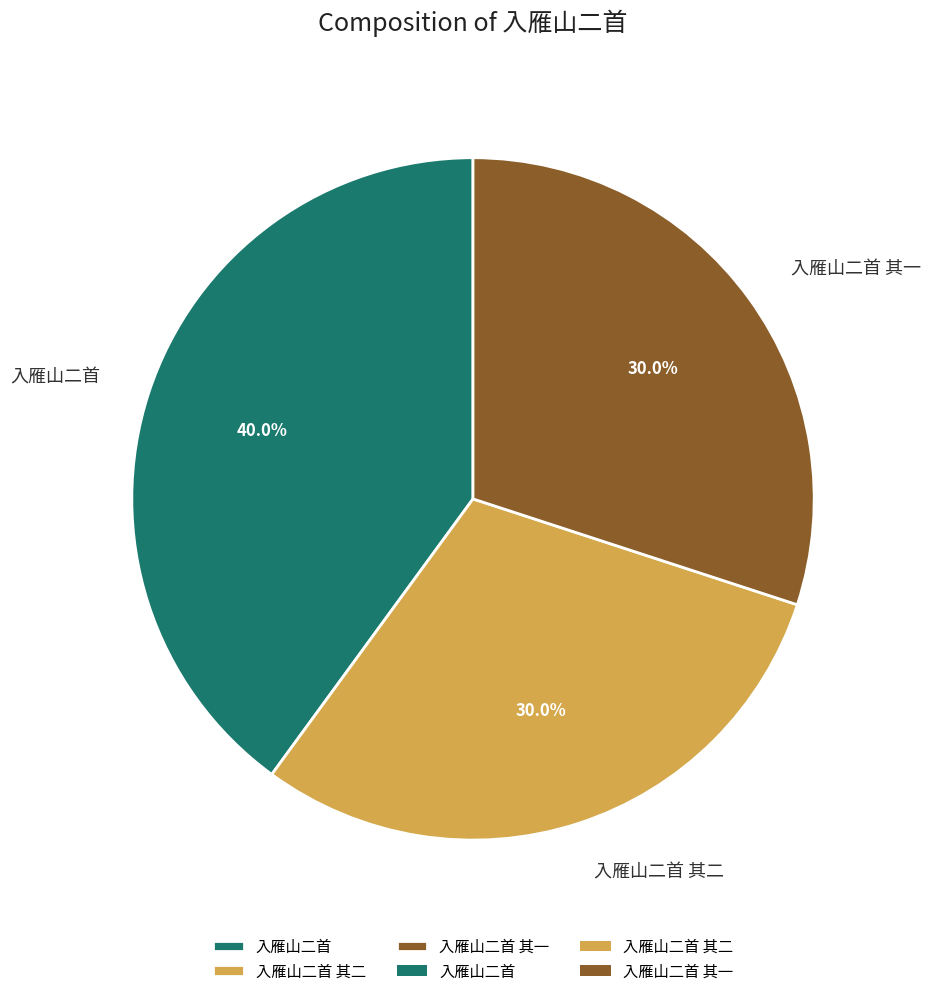

Combined, do 入雁山二首 其一 and 入雁山二首 其二 account for over 50%?

Yes